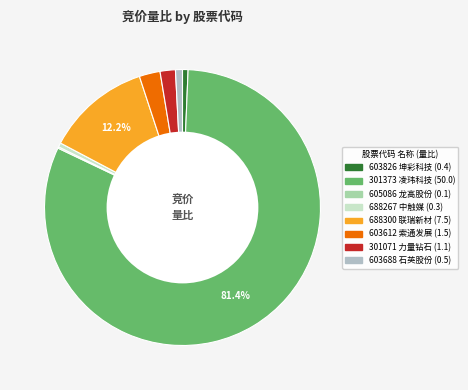

Do 301373 and 688300 together represent more than half of the pie?

Yes